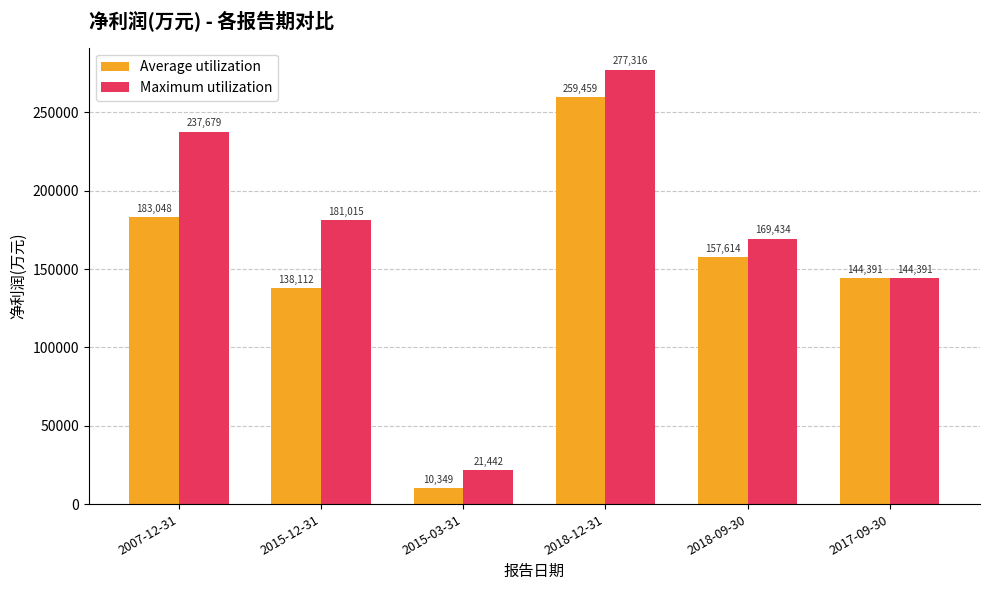

Rank the series by their maximum value, from highest to lowest.

Maximum utilization, Average utilization